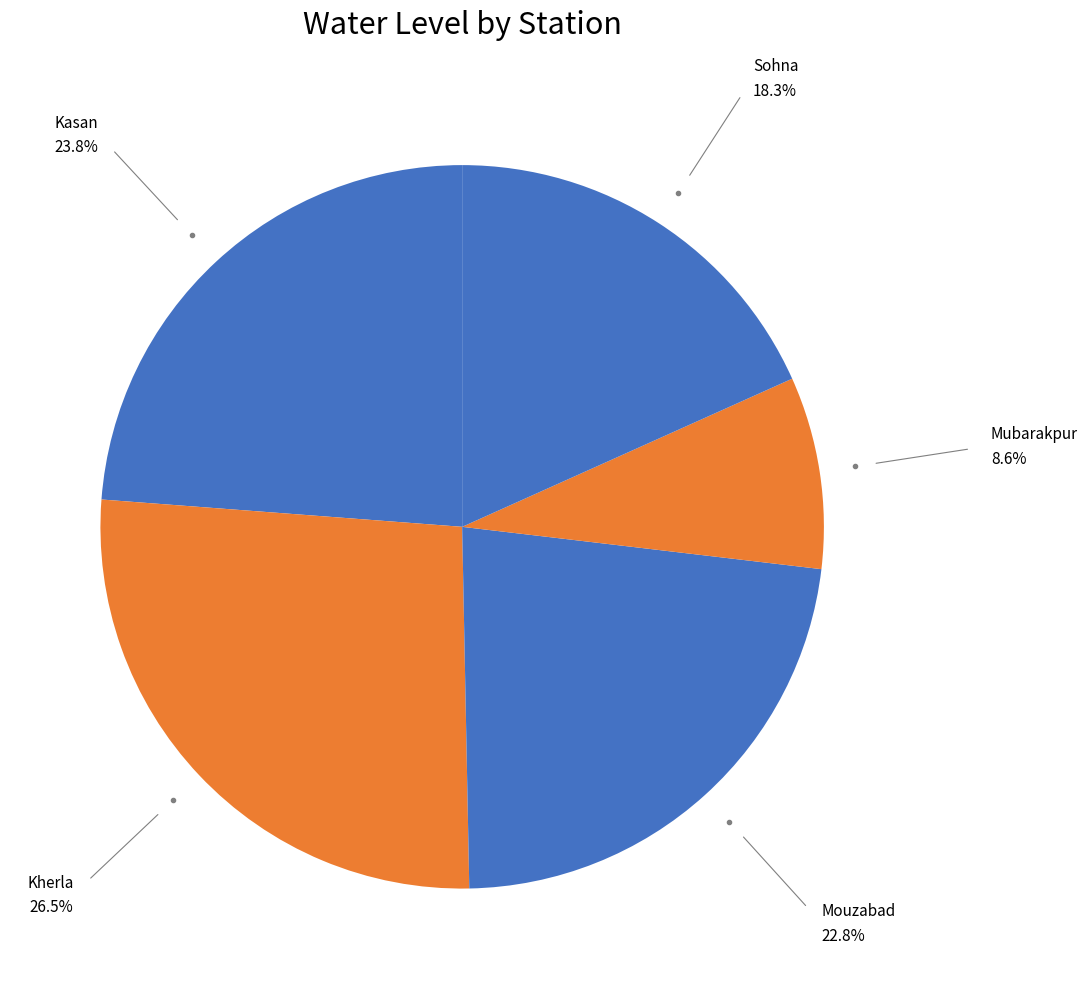

How many slices are in this pie chart?

5